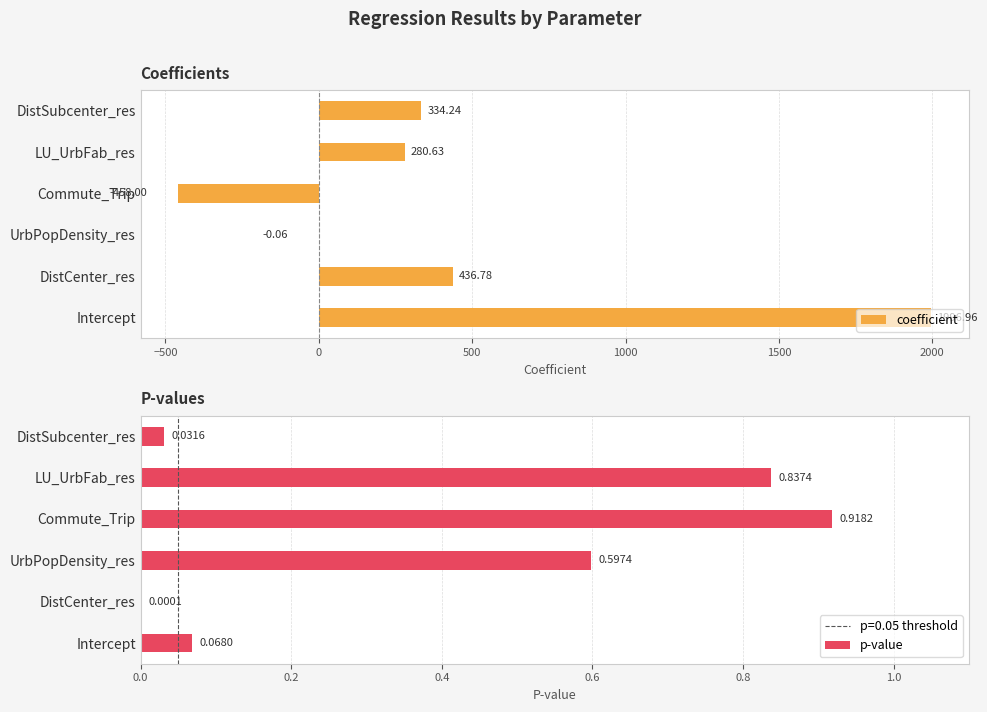

What is the sum of the coefficient values at UrbPopDensity_res and LU_UrbFab_res?

280.6